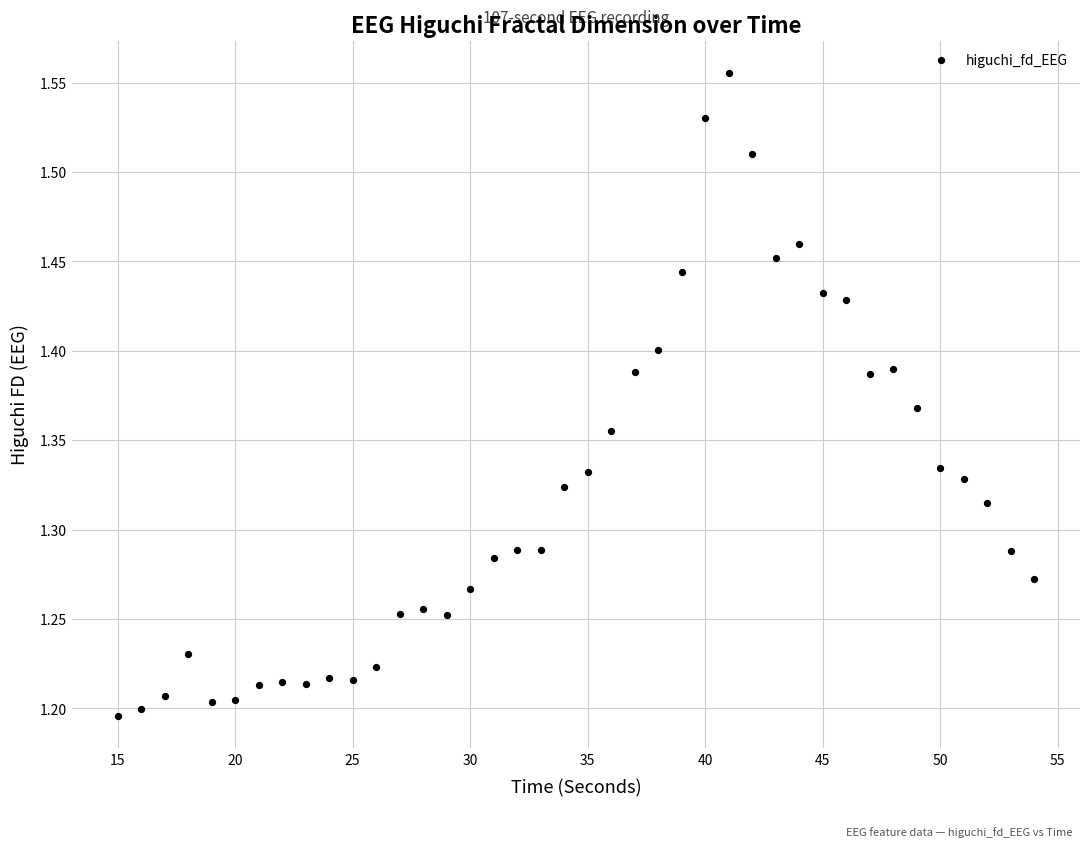

What is the range of X values (max minus min)?

39.0